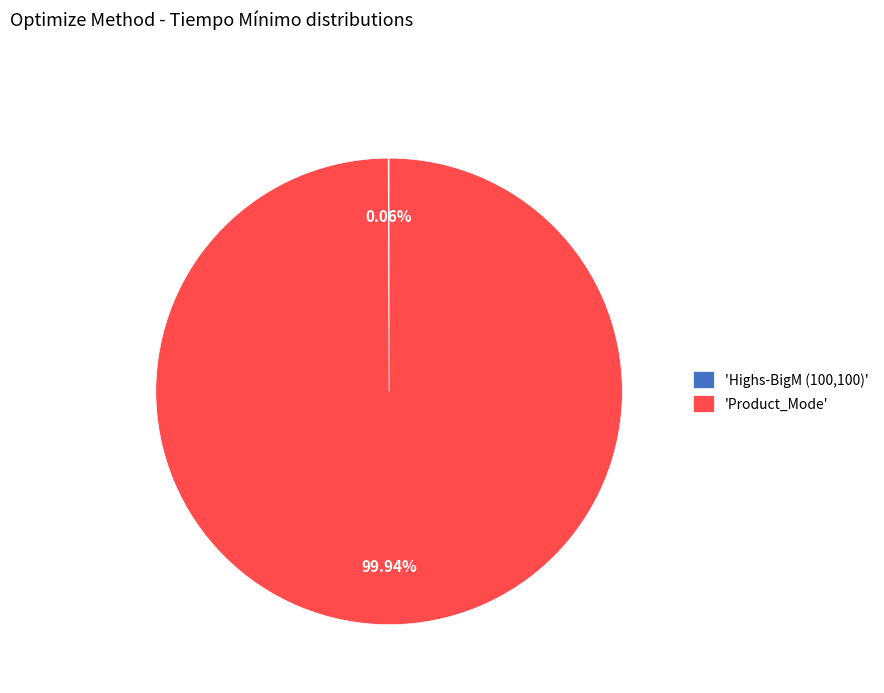

Which slice represents more than half of the pie?

'Product_Mode'